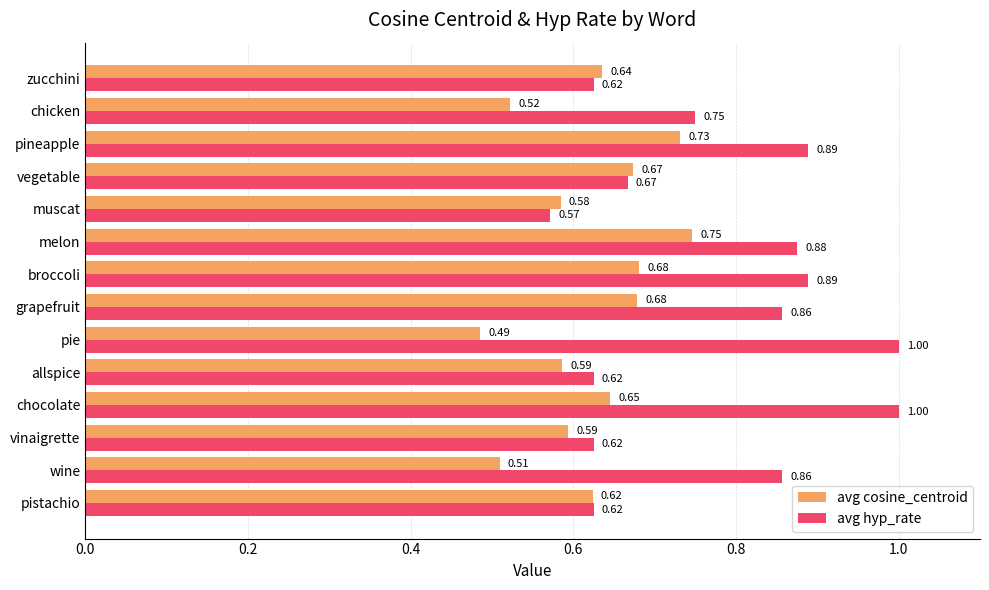

What is the sum of all avg cosine_centroid values?

8.7